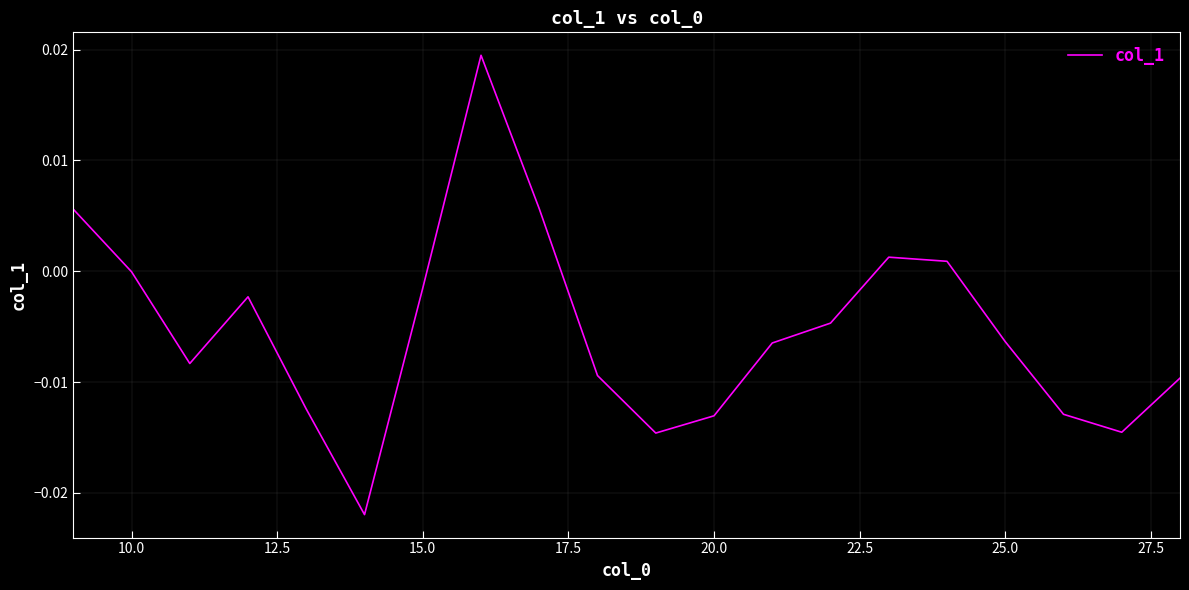

Where is the data nearest to the value 0?

10.0